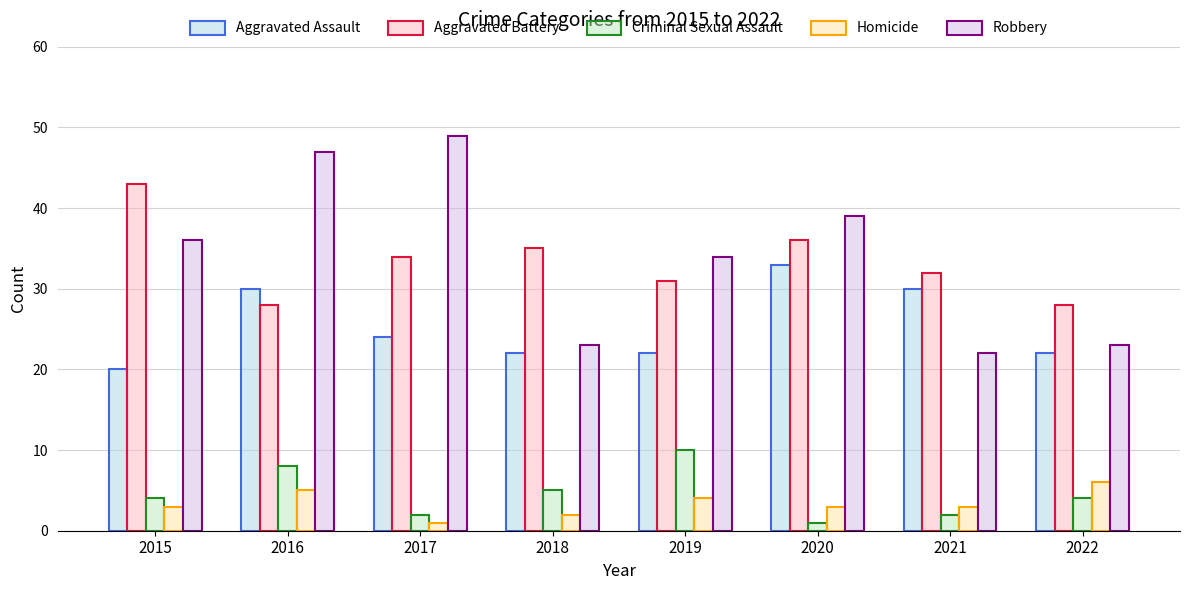

Reading left to right, extract all data points from this chart.

Aggravated Assault: 2015=20	2016=30	2017=24	2018=22	2019=22	2020=33	2021=30	2022=22
Aggravated Battery: 2015=43	2016=28	2017=34	2018=35	2019=31	2020=36	2021=32	2022=28
Criminal Sexual Assault: 2015=4	2016=8	2017=2	2018=5	2019=10	2020=1	2021=2	2022=4
Homicide: 2015=3	2016=5	2017=1	2018=2	2019=4	2020=3	2021=3	2022=6
Robbery: 2015=36	2016=47	2017=49	2018=23	2019=34	2020=39	2021=22	2022=23